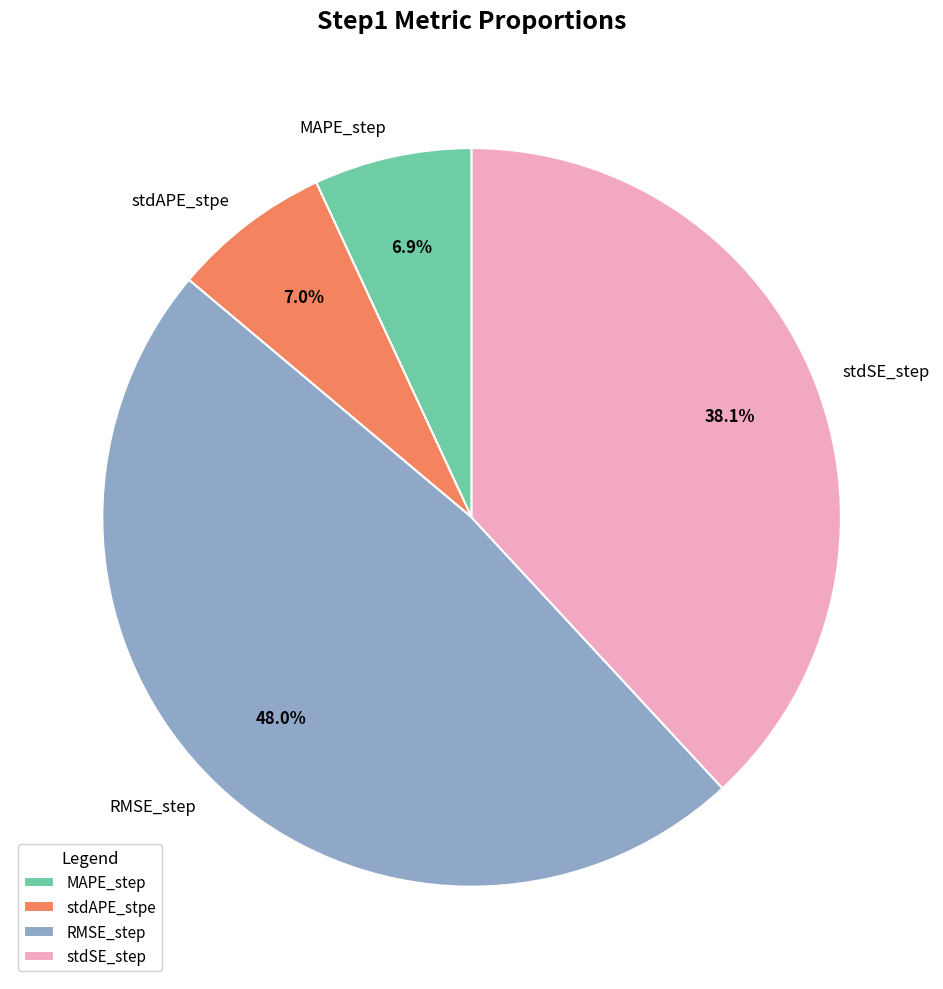

To the nearest percent, what portion does MAPE_step represent?

7%